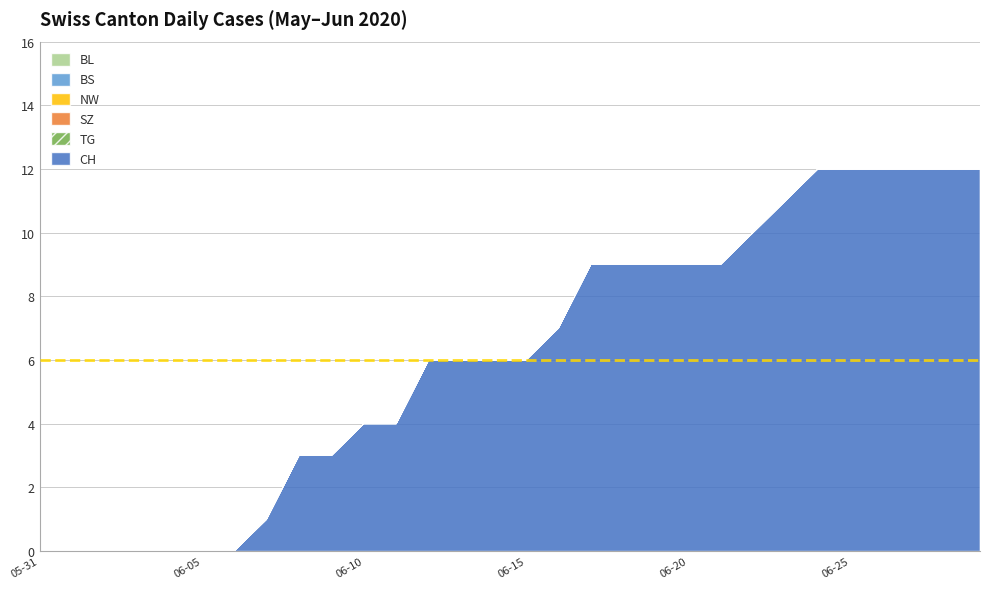

What is the label of the 11th point from the left?

2020-06-10